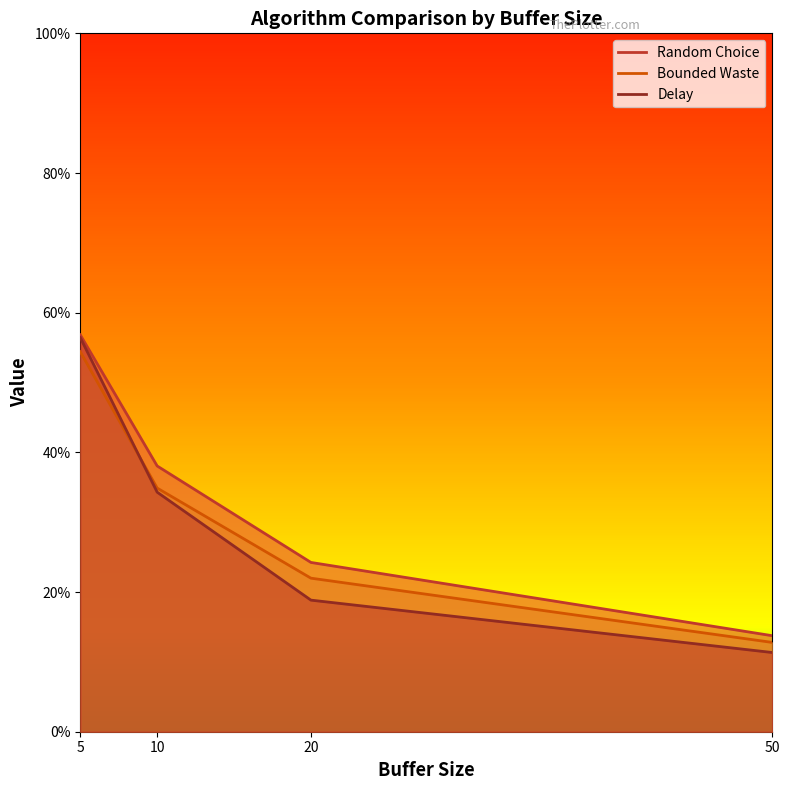

True or false: Bounded Waste and Random Choice intersect in this chart.

False